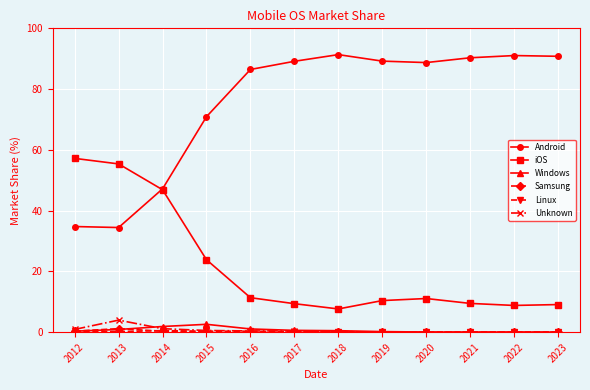

True or false: Android and Unknown intersect in this chart.

False